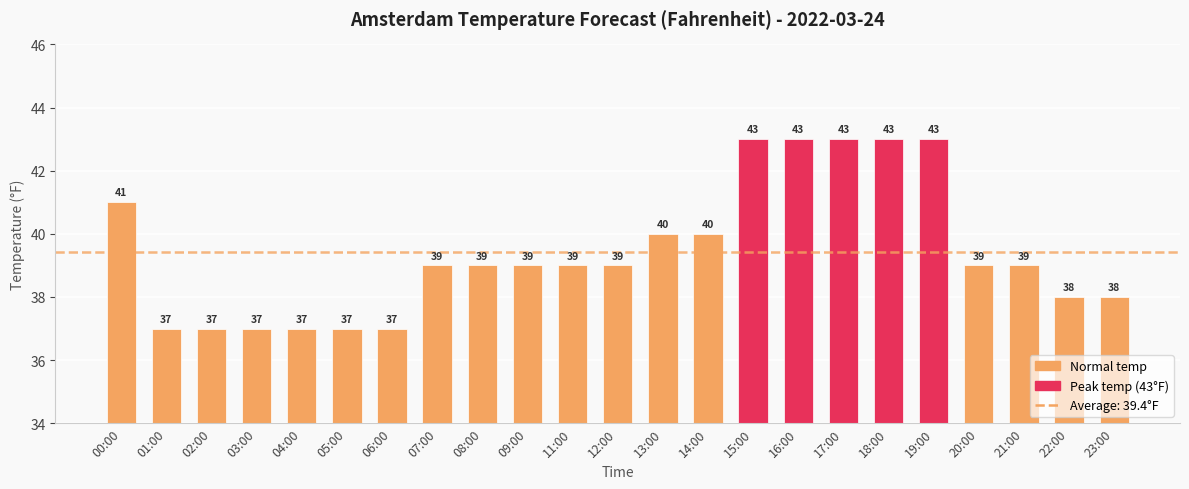

The value at 11:00 is 39. True or false?

True